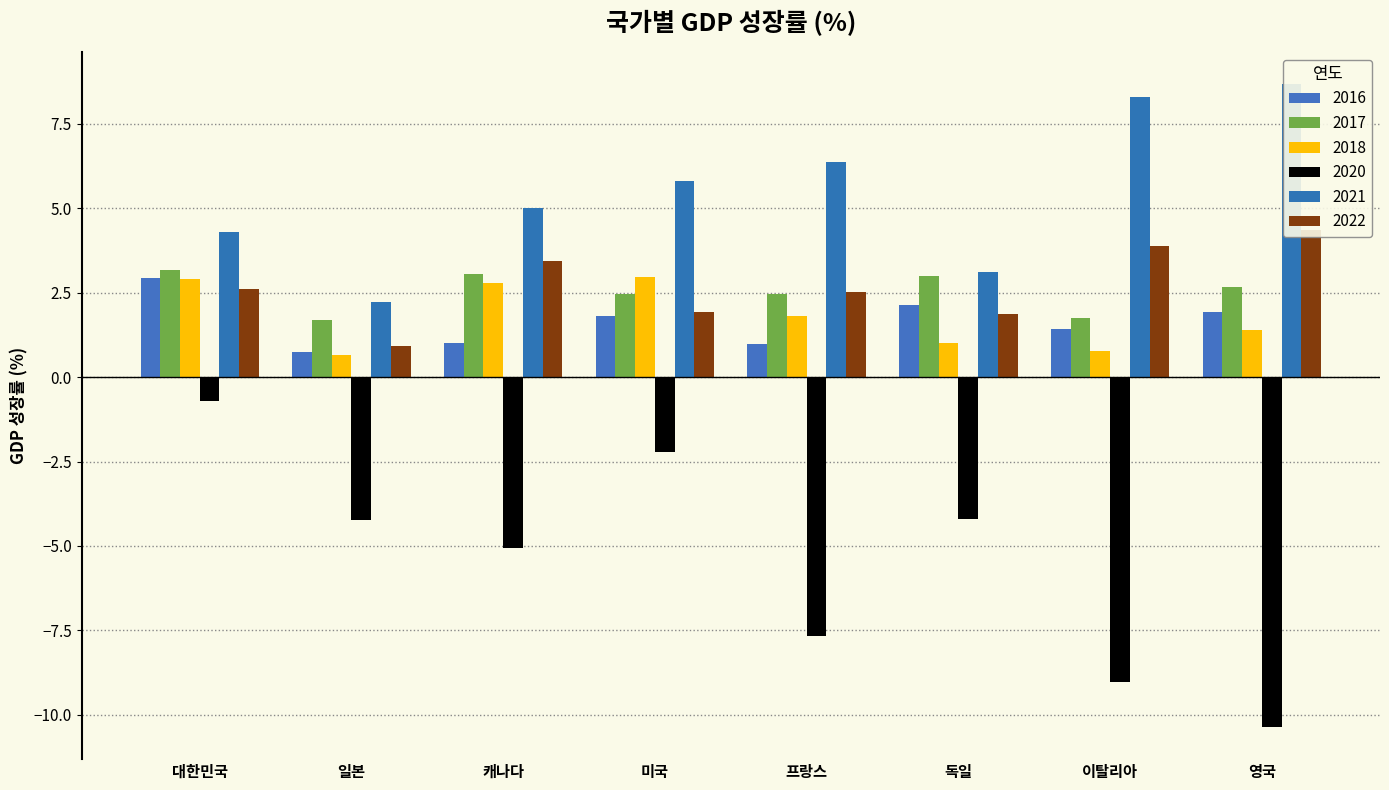

How many bars are there in each group?

6